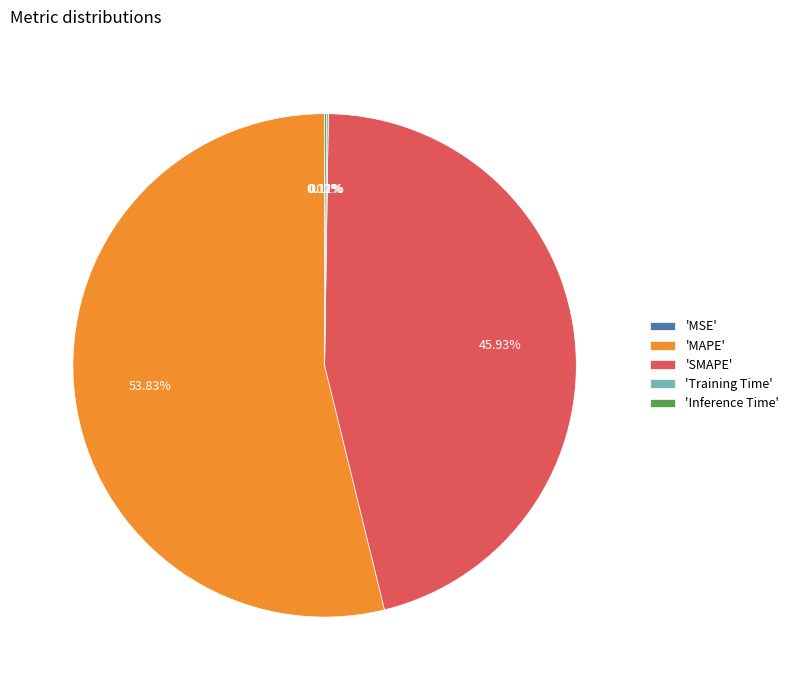

Which category has the biggest portion of the pie?

'MAPE'